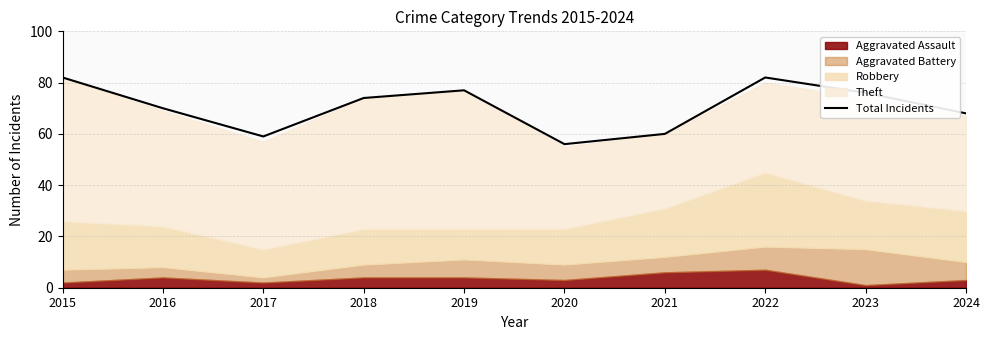

At which category does the chart reach its peak across all series?

2015